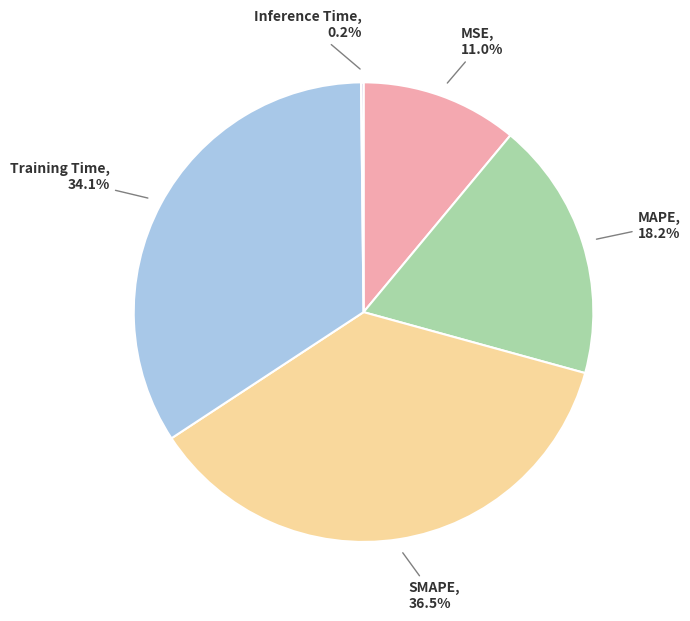

To the nearest percent, what is the difference between the MSE and Training Time slice percentages?

23%